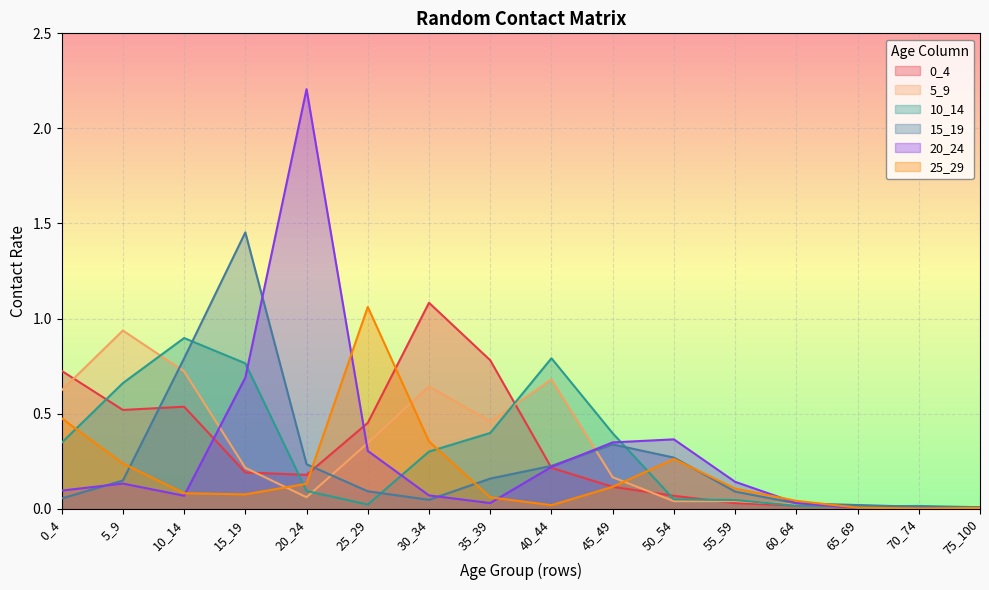

Which has a higher value, 15_19 or 55_59?

15_19